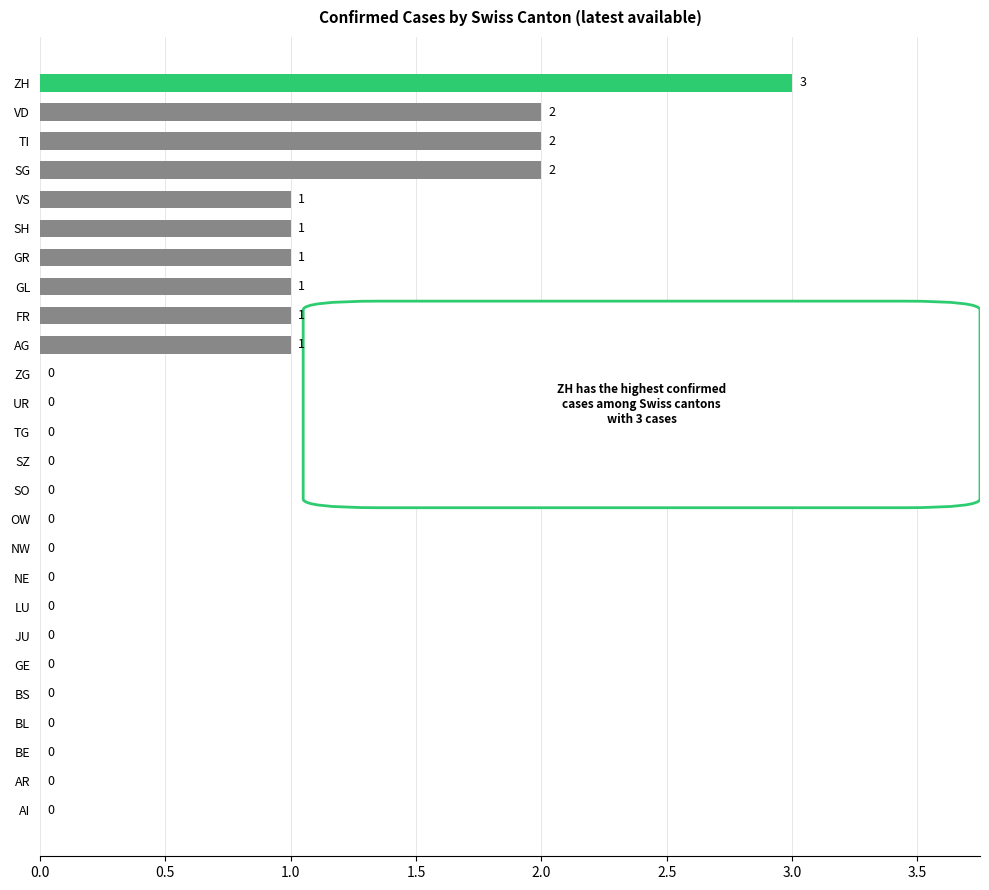

What is the sum of all values?

15